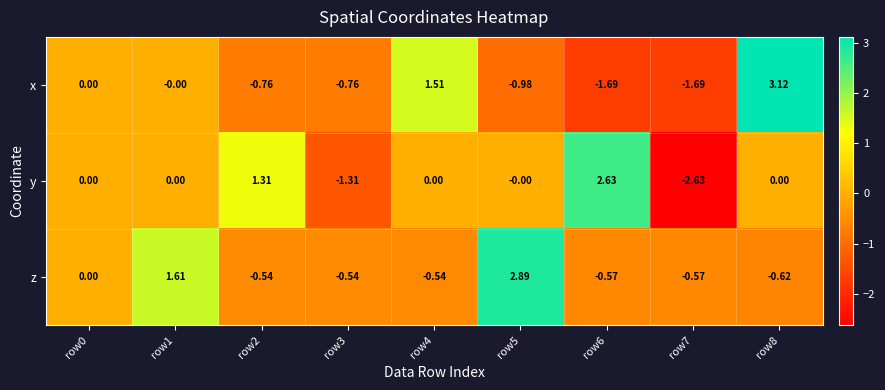

Is the value of z at row2 greater than the value of x at row8?

No